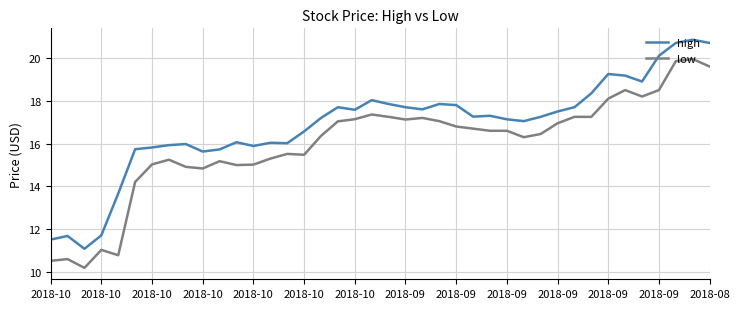

True or false: low and high cross at least once.

False